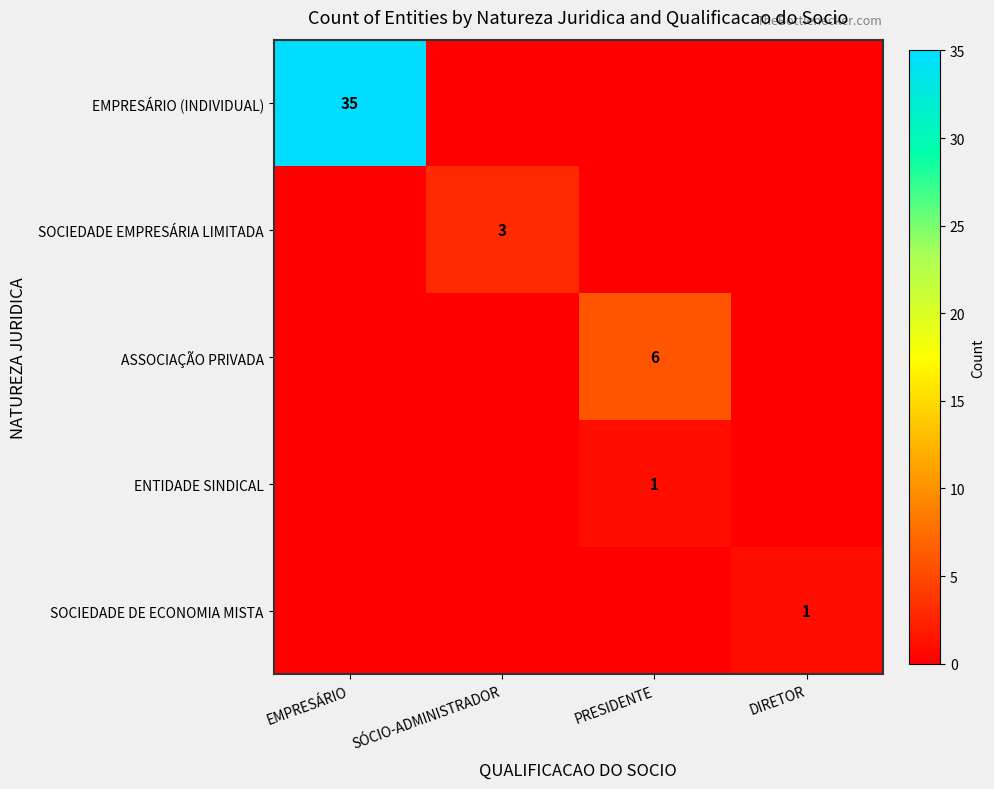

The ASSOCIAÇÃO PRIVADA series shows 6 at PRESIDENTE. True or false?

True